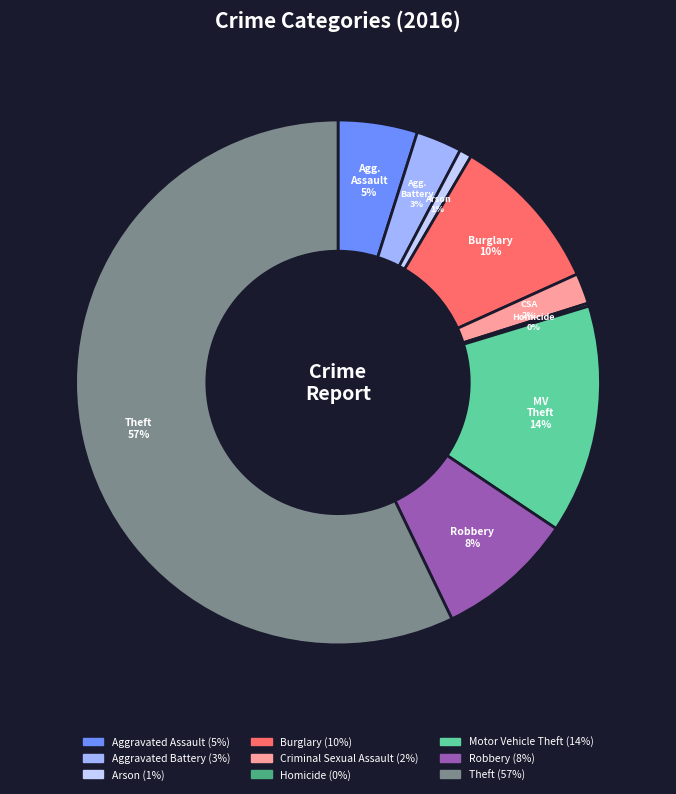

Which slice is the largest?

Theft